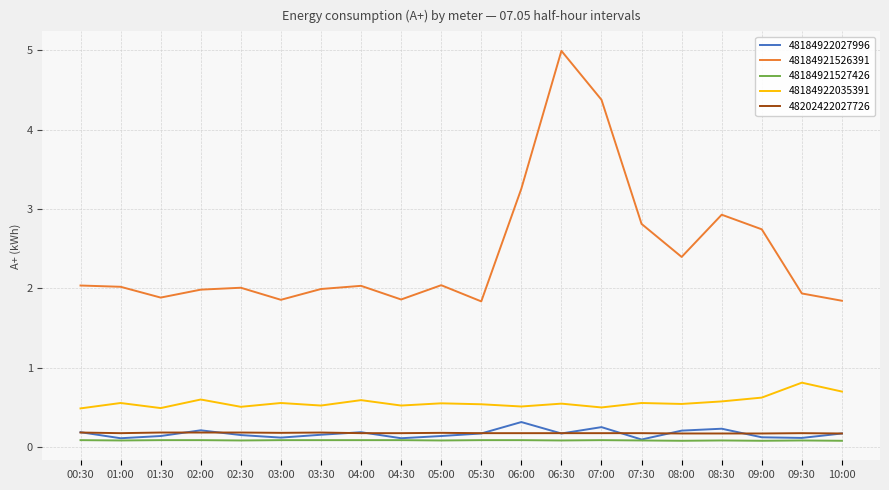

True or false: 48184922035391 and 48184921526391 intersect in this chart.

False